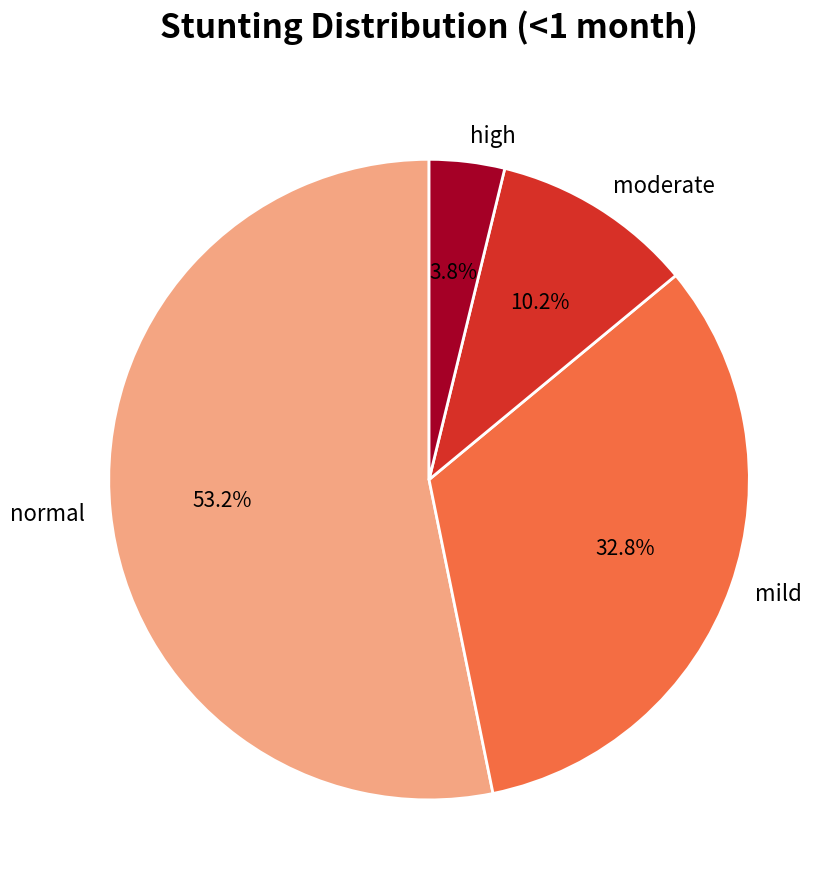

How many slices are in this pie chart?

4